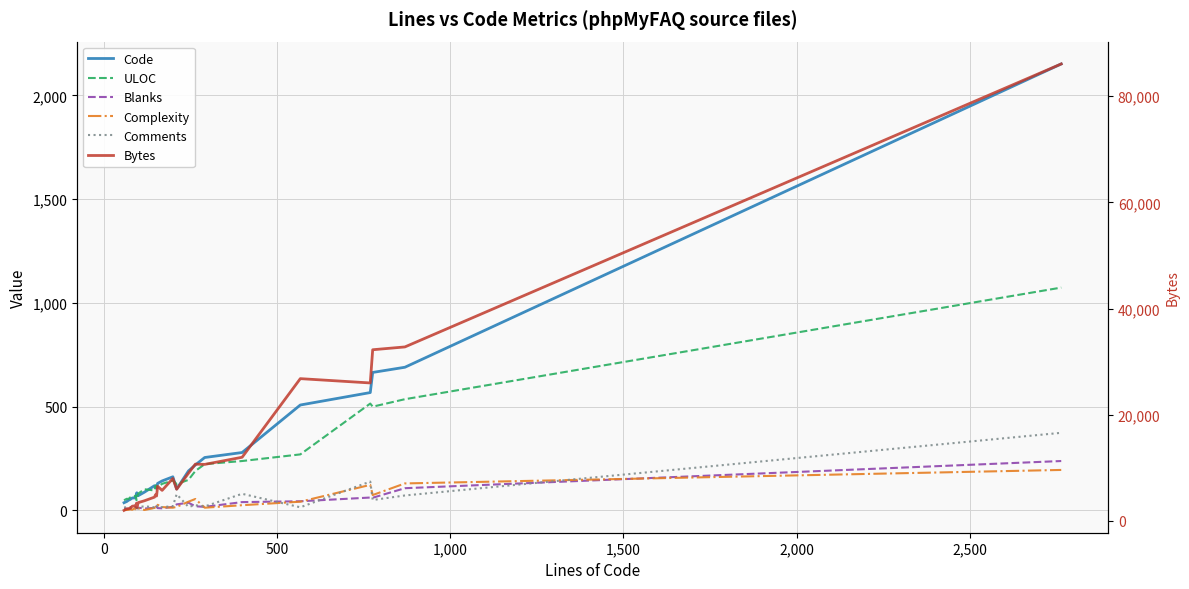

At 20, list the series in order from smallest to largest.

Complexity, Blanks, Comments, ULOC, Code, Bytes